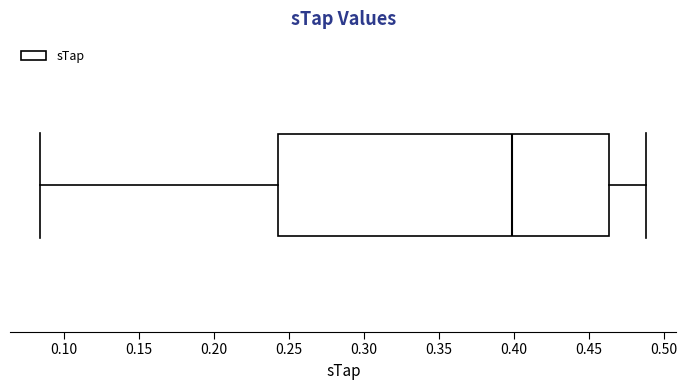

Transcribe this box plot: give where the median line is, the range the box spans, and where the two whiskers end, as read against the x-axis. The values are not printed on the chart, so give them approximately, as read against the axis.

median 0.400, box 0.245 to 0.465, whiskers 0.085 to 0.490